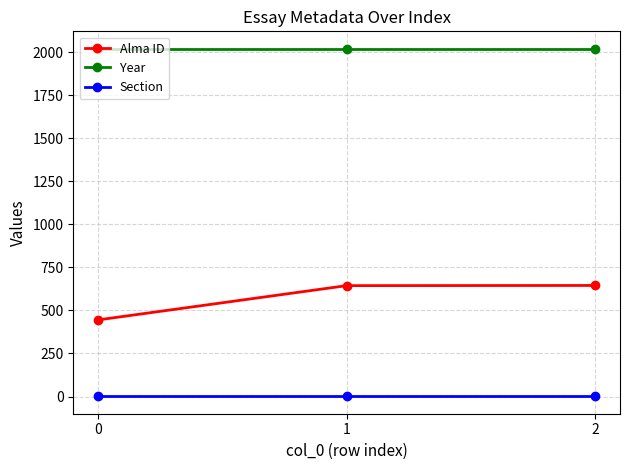

Which series changed the most between 0 and 1?

Alma ID